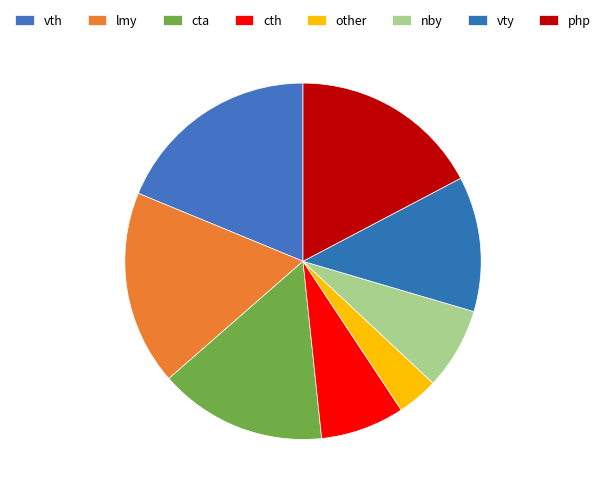

Count the number of slices in the pie.

8